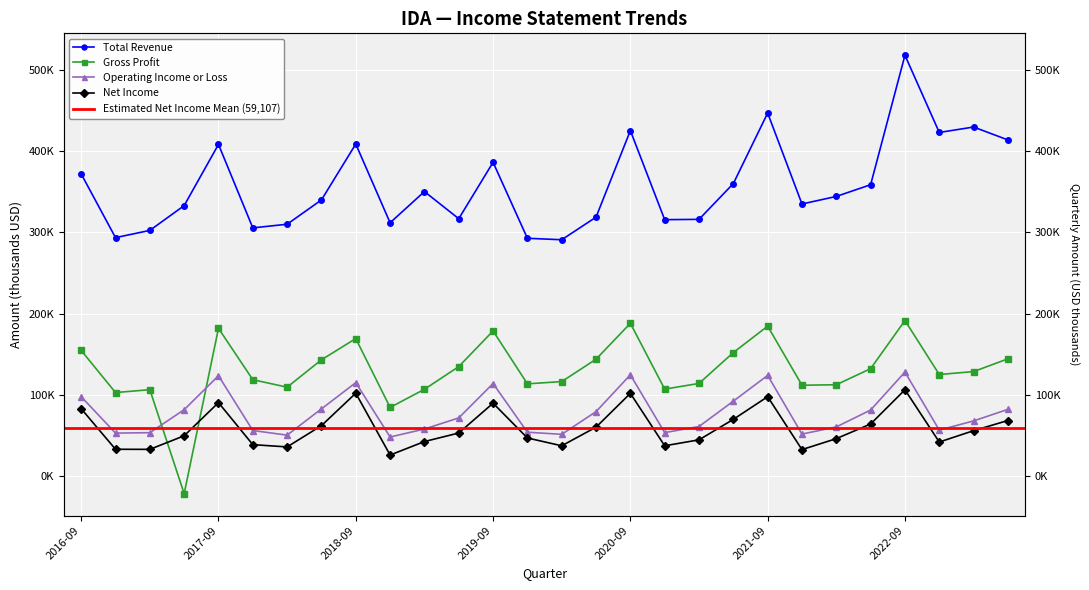

How many intersections are there between Operating Income or Loss and Gross Profit?

2